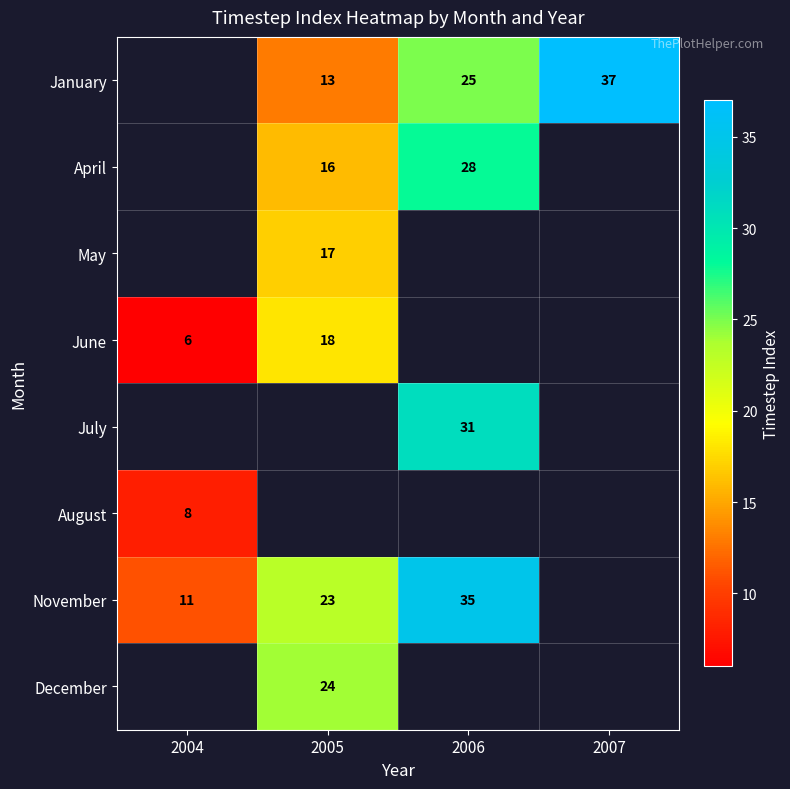

Which category has the highest value across all series?

2007